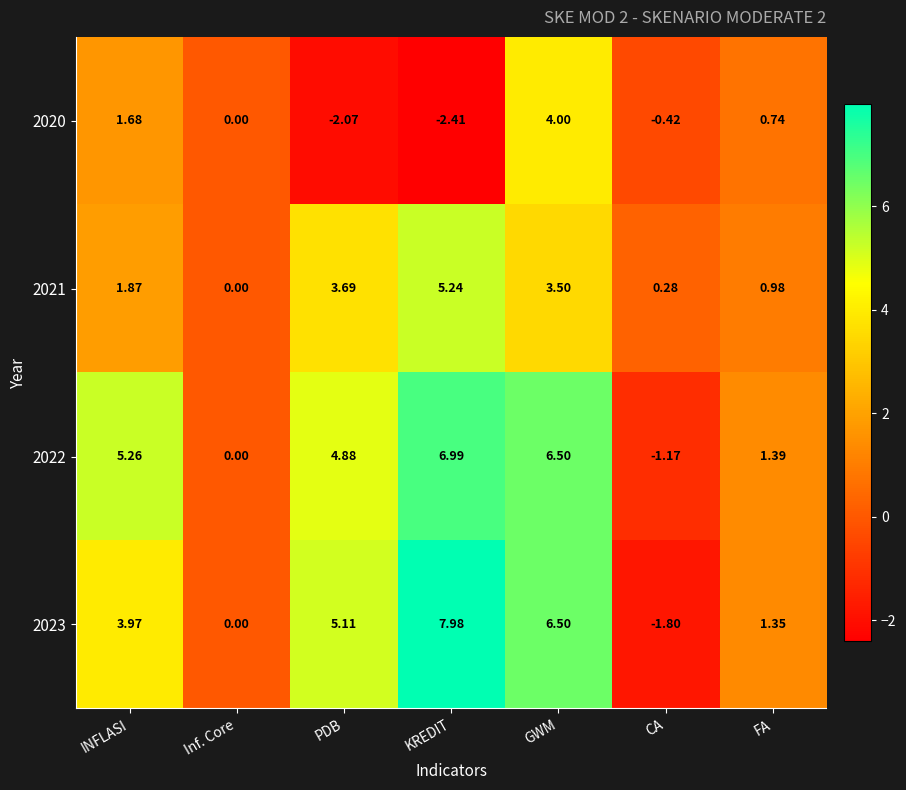

Which label corresponds to the smallest value in the chart?

KREDIT